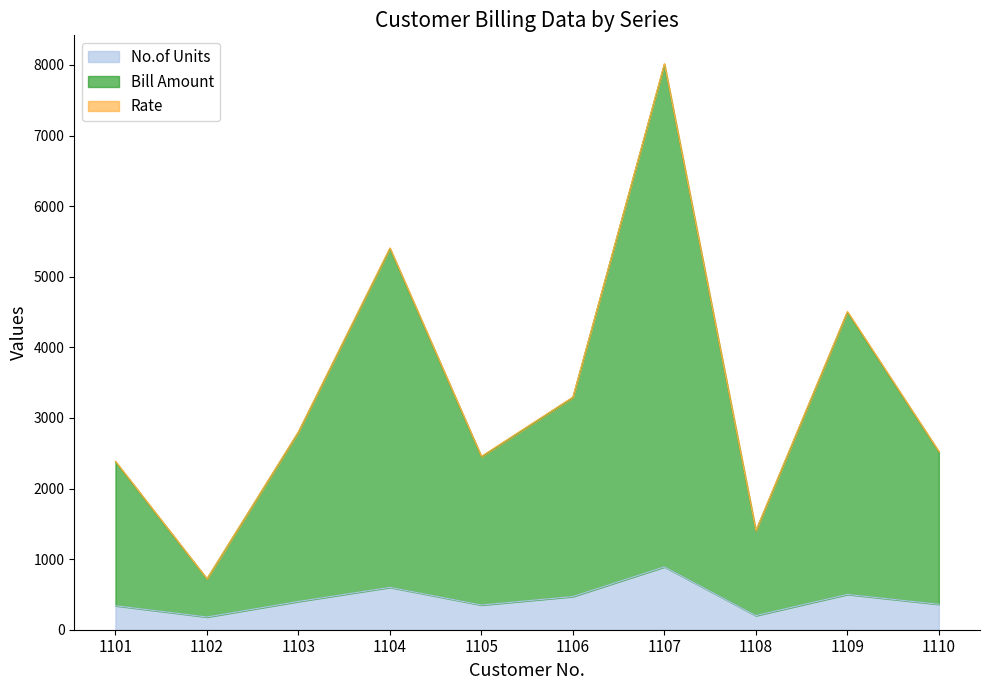

True or false: No.of Units and Bill Amount cross at least once.

False